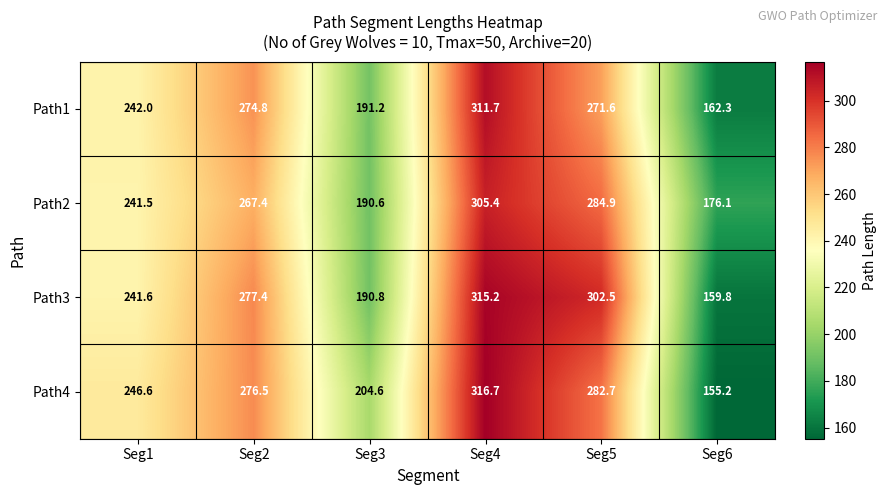

Rank the series at Seg1 from highest to lowest value.

Path4, Path1, Path3, Path2